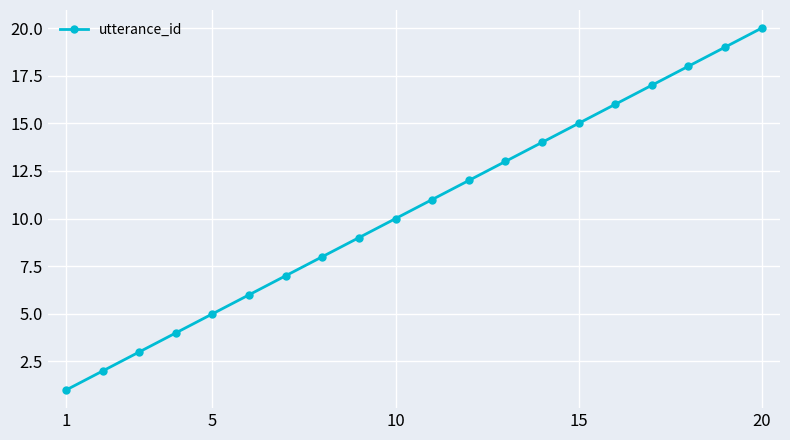

What is the sum of all values?

210